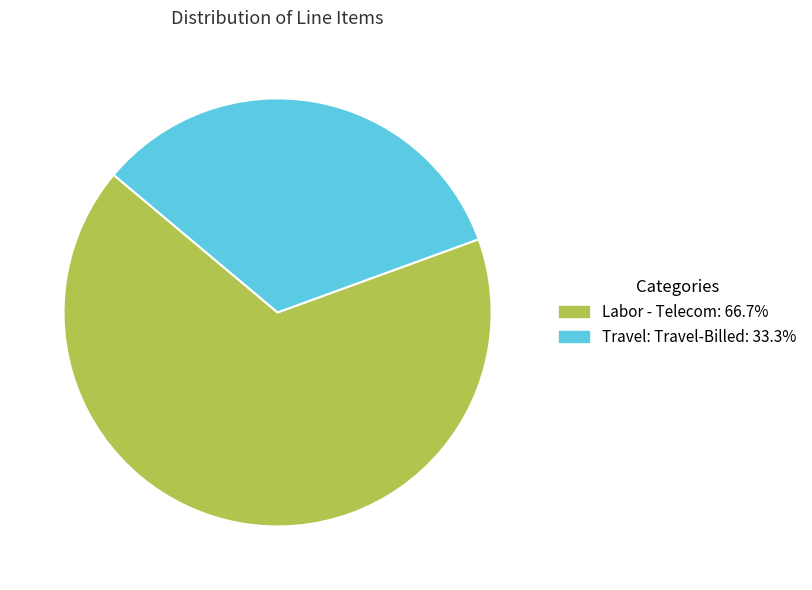

Which category has the smallest portion of the pie?

Travel: Travel-Billed